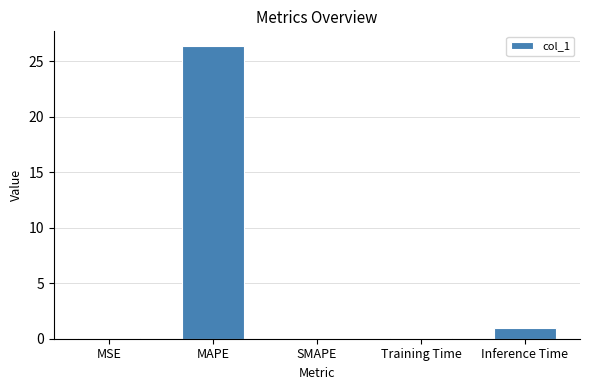

Count the number of categories in the chart.

5